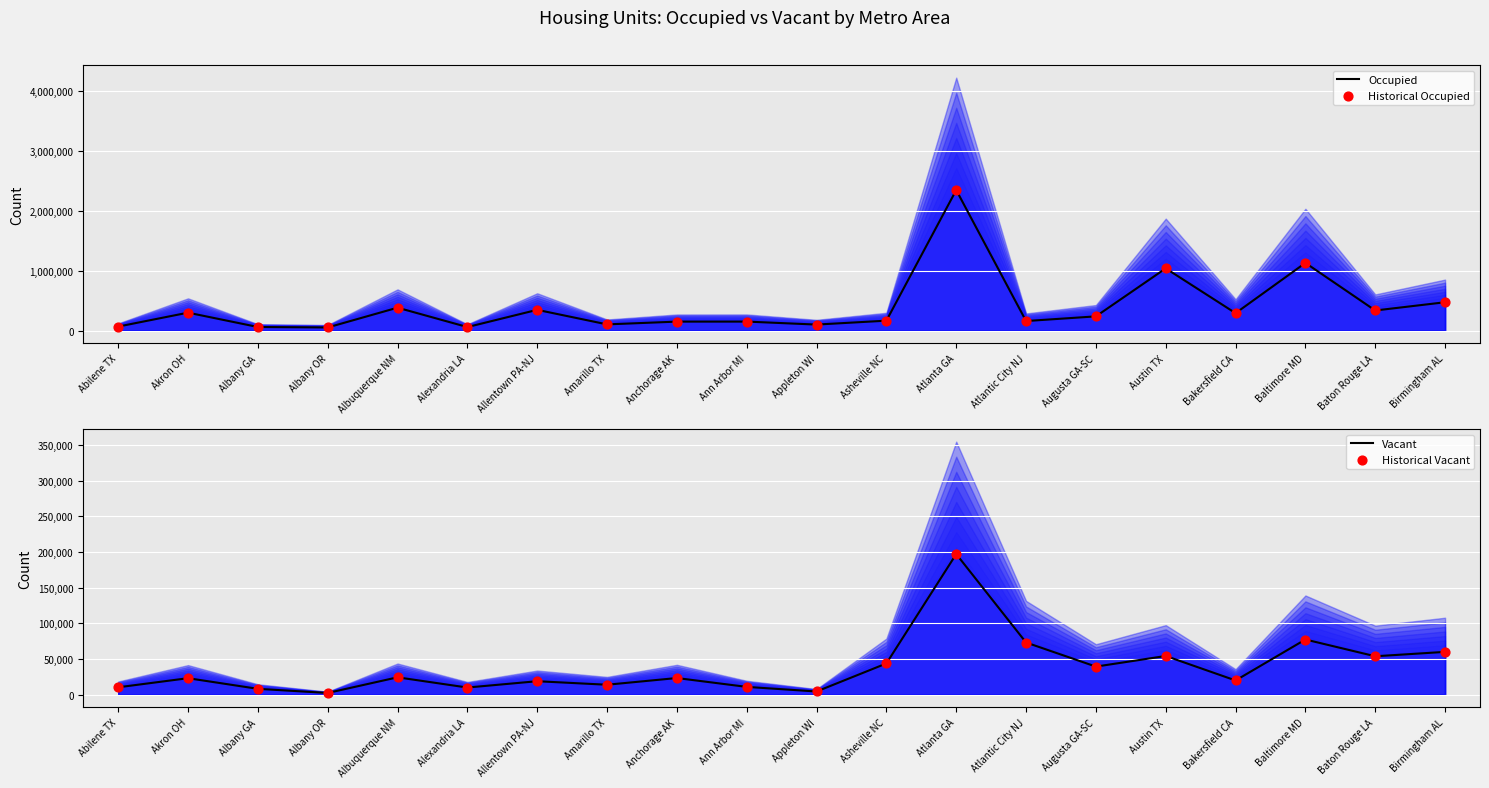

At how many categories does at least one series exceed 779126?

3